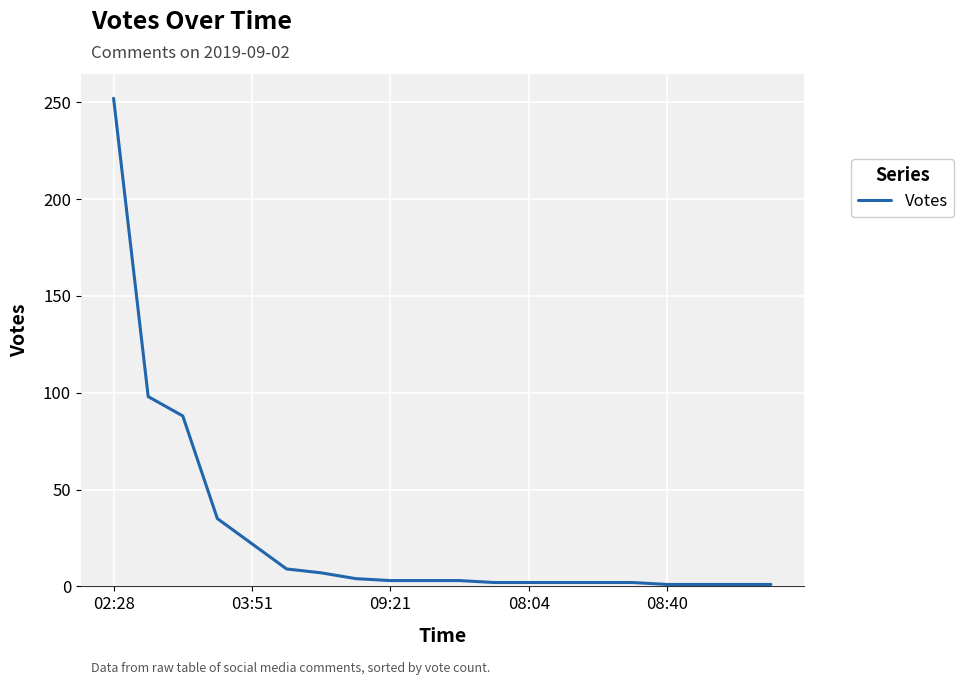

How many lines are shown in the chart?

1